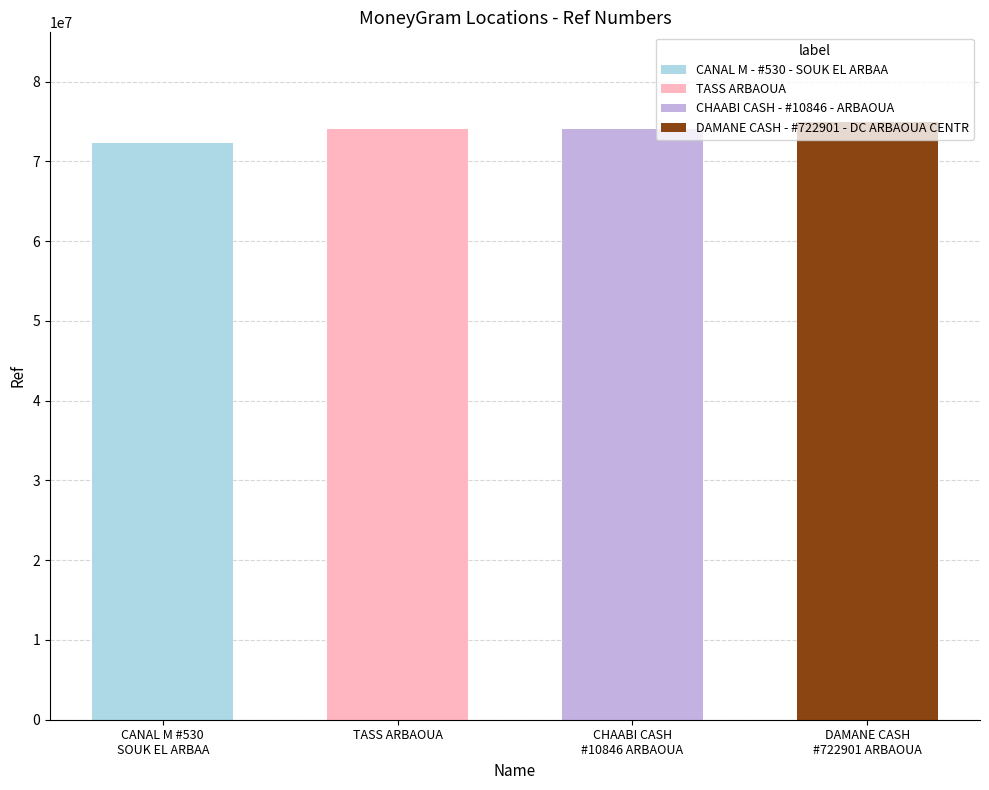

Are the bars grouped side by side (vs. stacked)?

No